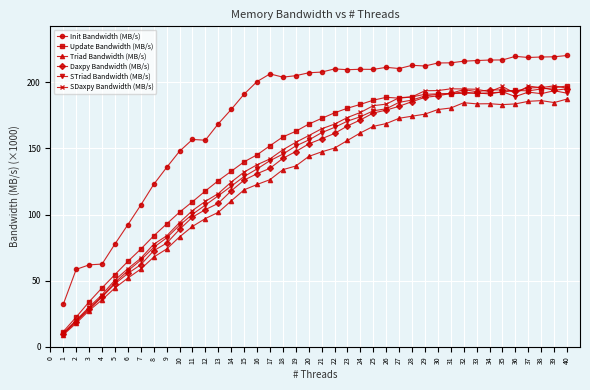

Is the value of STriad Bandwidth (MB/s) at 26 greater than the value of Triad Bandwidth (MB/s) at 27?

Yes